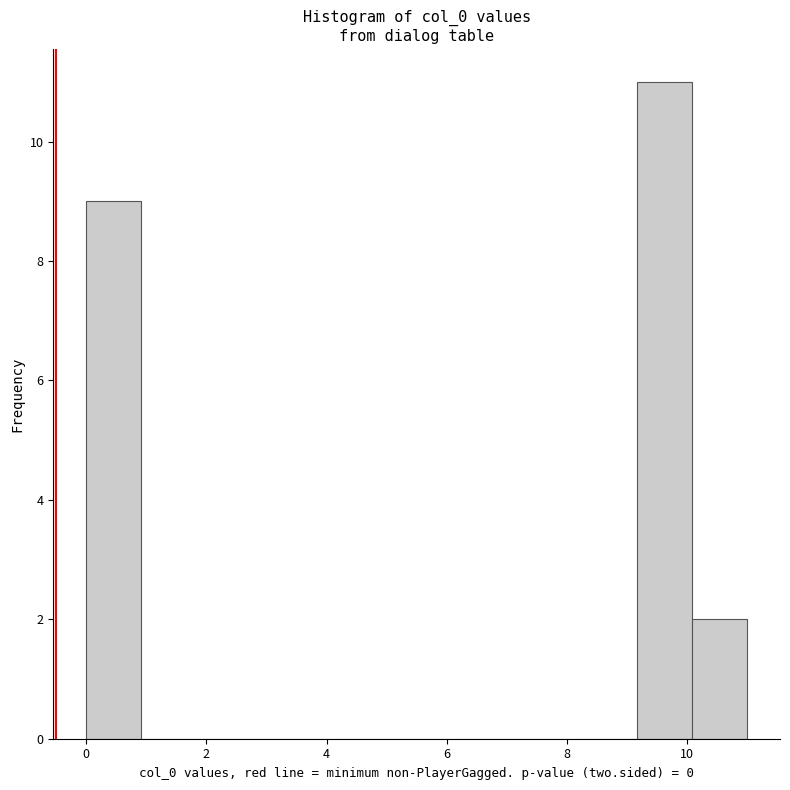

Reading left to right, list every bar in this chart as the range it spans on the x-axis followed by its height. Neither the bar edges nor the heights are printed on the chart, so give them approximately, as read against the axes.

0.0 to 1.0: 9
1.0 to 1.8: 0
1.8 to 2.8: 0
2.8 to 3.6: 0
3.6 to 4.6: 0
4.6 to 5.6: 0
5.6 to 6.4: 0
6.4 to 7.4: 0
7.4 to 8.2: 0
8.2 to 9.2: 0
9.2 to 10.0: 11
10.0 to 11.0: 2